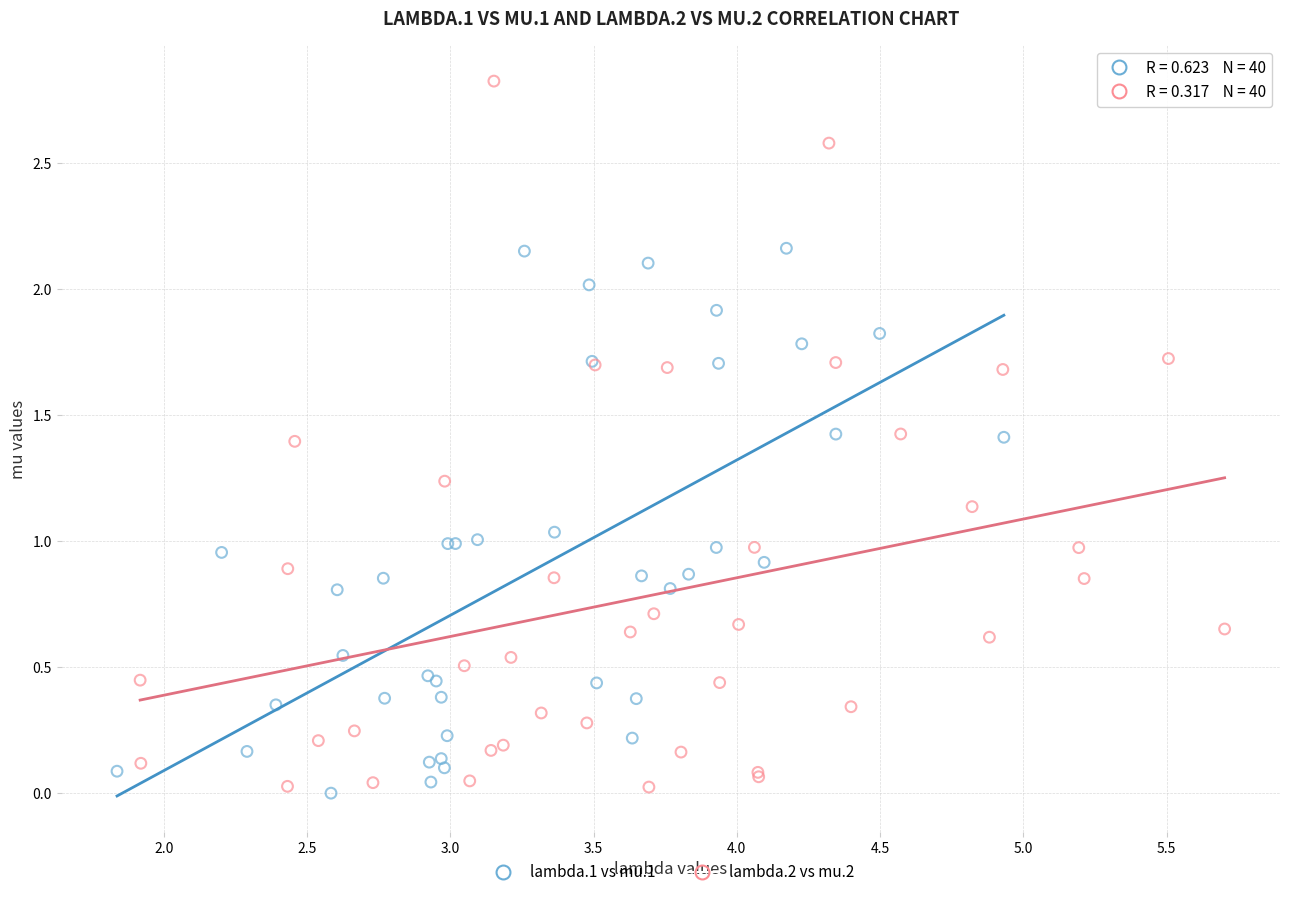

Which series contains the highest Y value?

lambda.2 vs mu.2